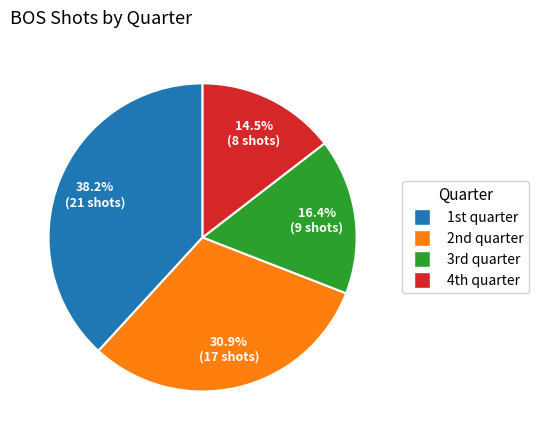

What is the largest slice in the pie chart?

1st quarter